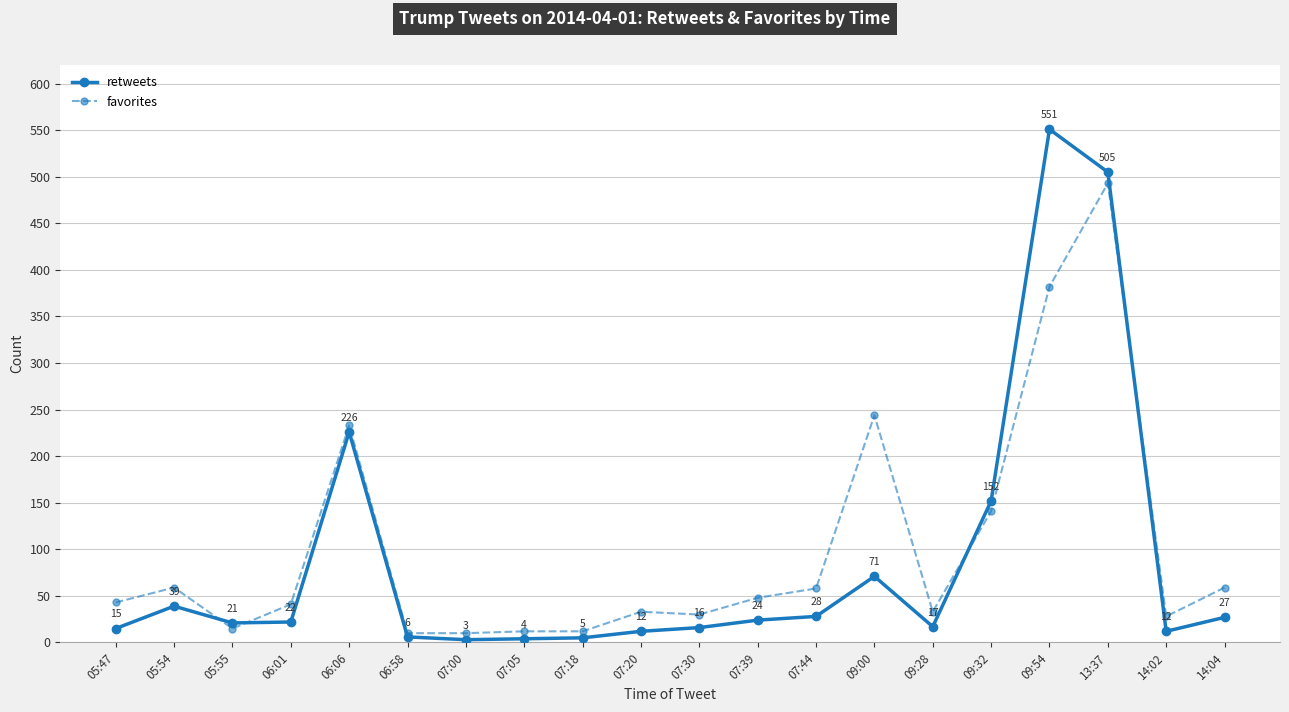

Where is the first local maximum for favorites?

05:54